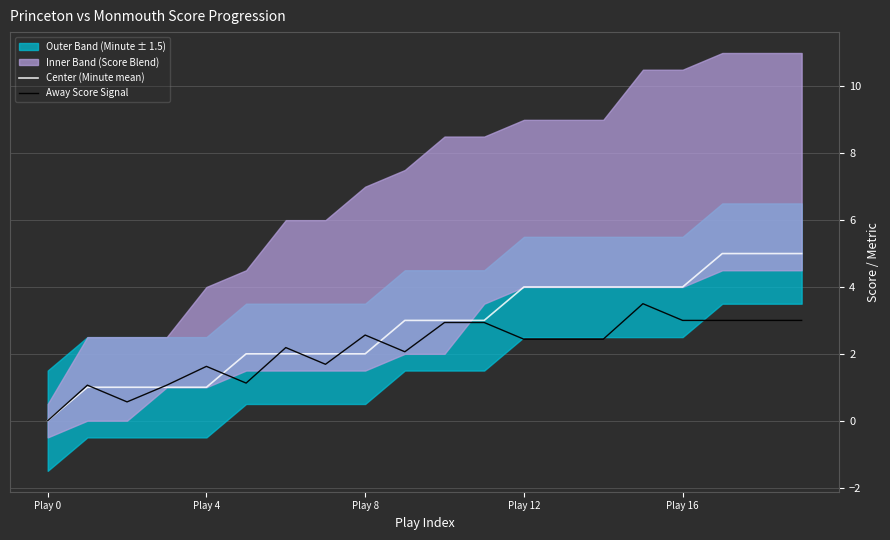

Is it true that Away Score Signal equals 1.8 at 10?

False